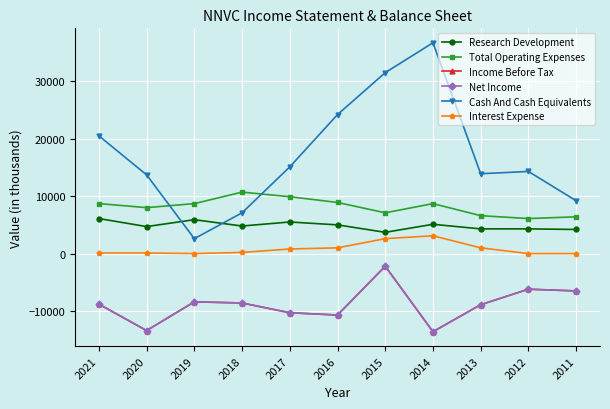

What are all the series names shown in the legend?

Research Development, Total Operating Expenses, Income Before Tax, Net Income, Cash And Cash Equivalents, Interest Expense